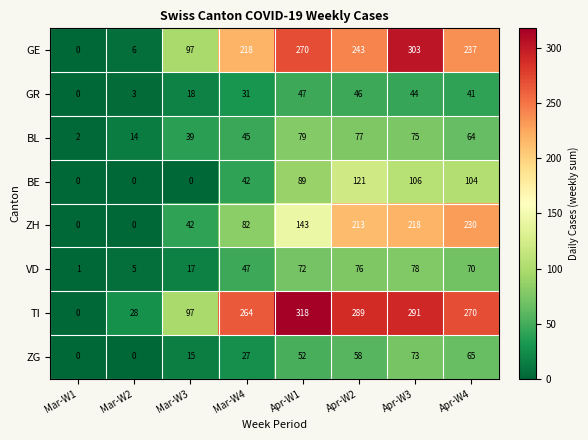

What is the total value across all series at Mar-W3?

325